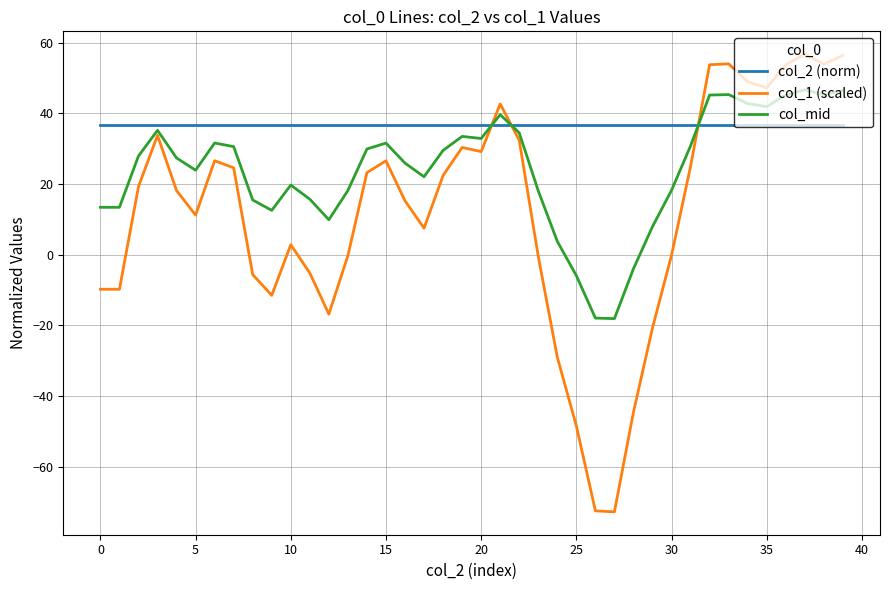

Which series has the largest range (max minus min)?

col_1 (scaled)